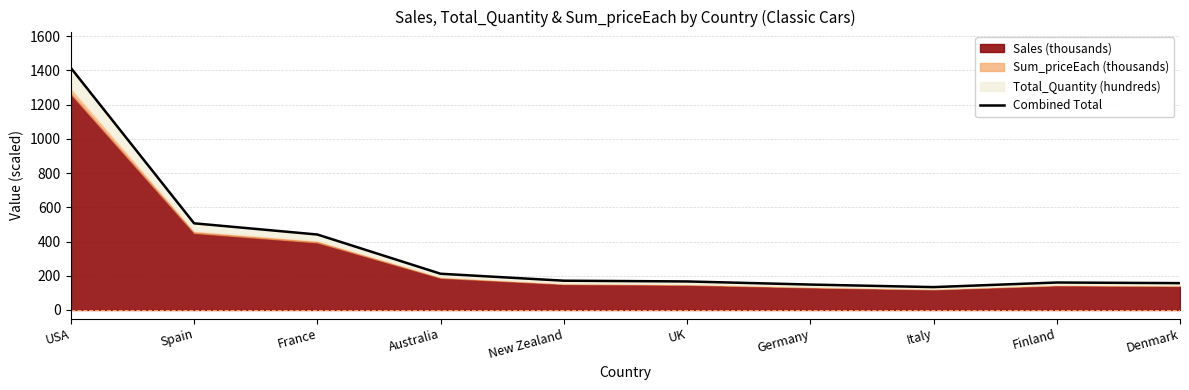

Does the chart have visible grid lines?

Yes